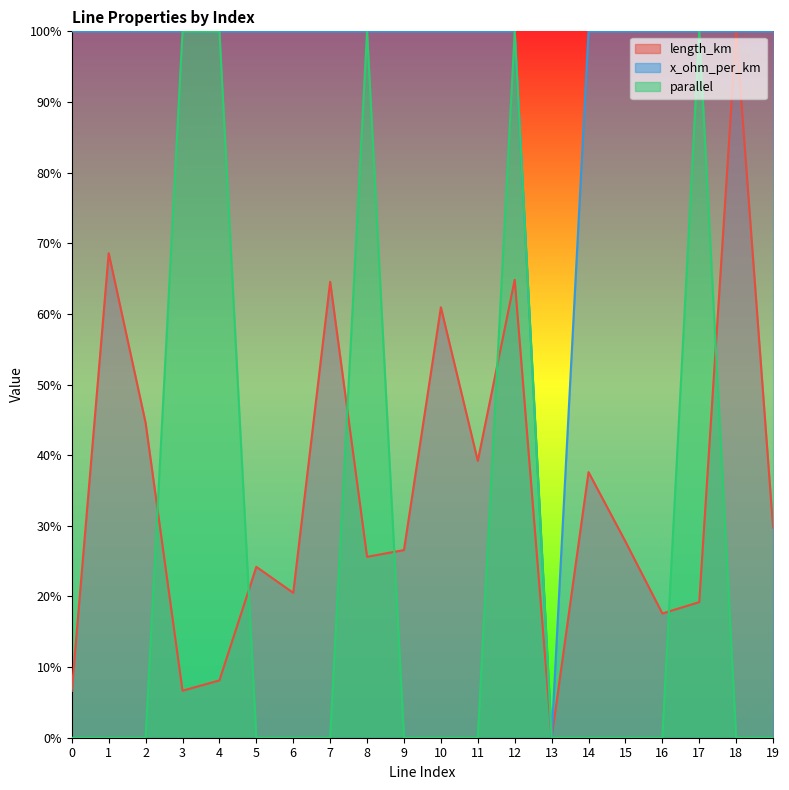

What is the sum of all parallel values?

5.0